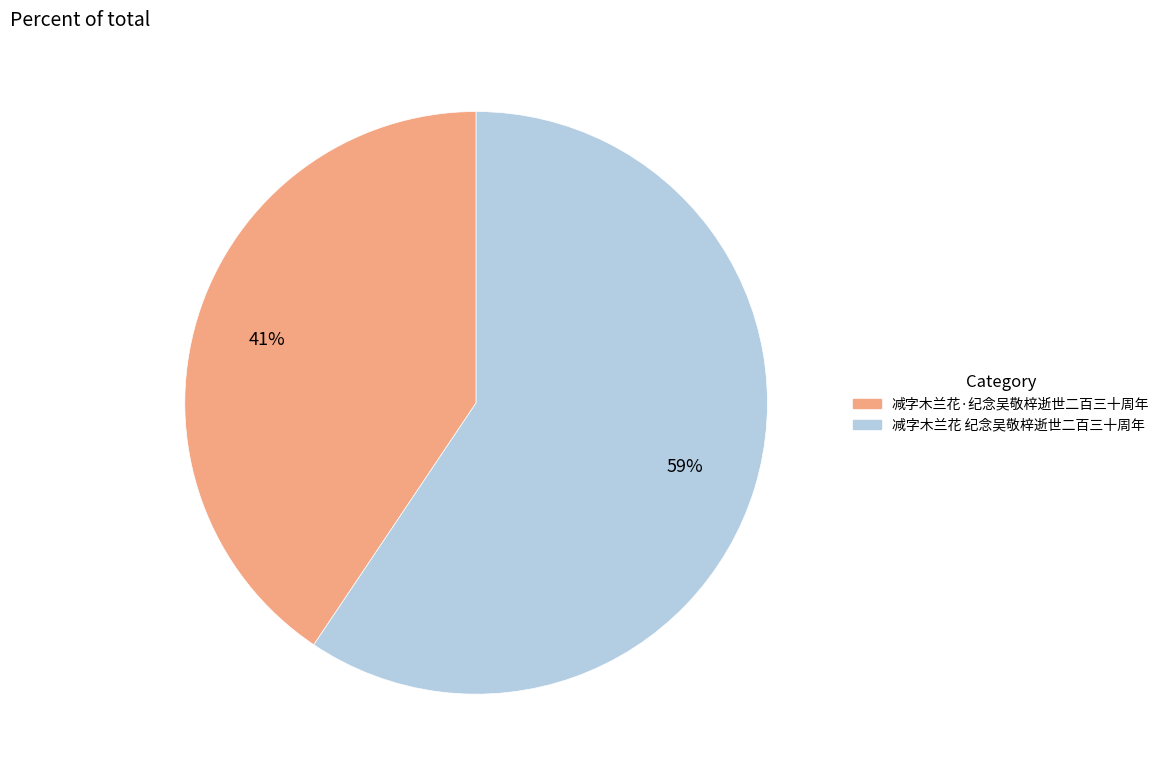

Which has a higher value, 减字木兰花·纪念吴敬梓逝世二百三十周年 or 减字木兰花 纪念吴敬梓逝世二百三十周年?

减字木兰花 纪念吴敬梓逝世二百三十周年